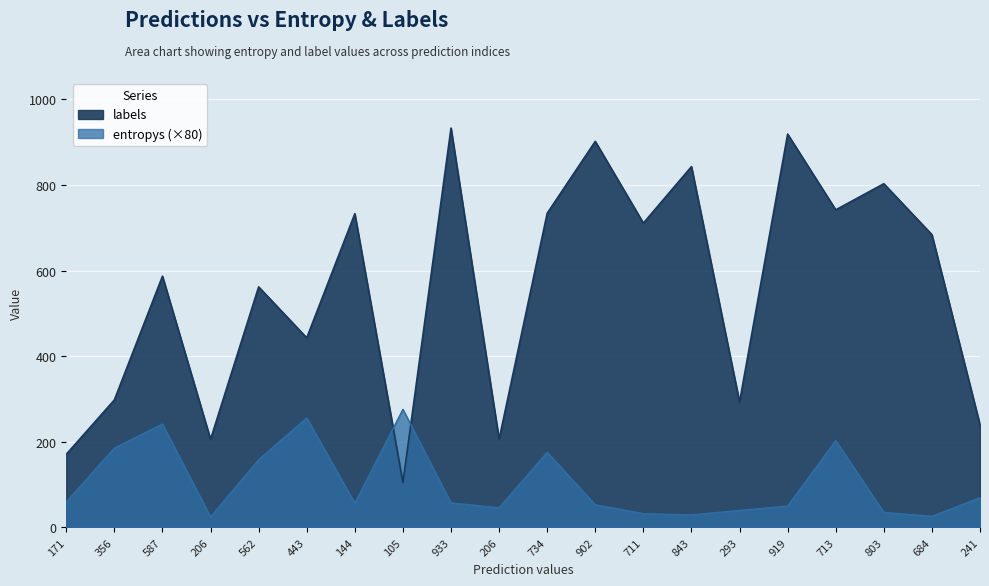

How many categories are shown in the chart?

20